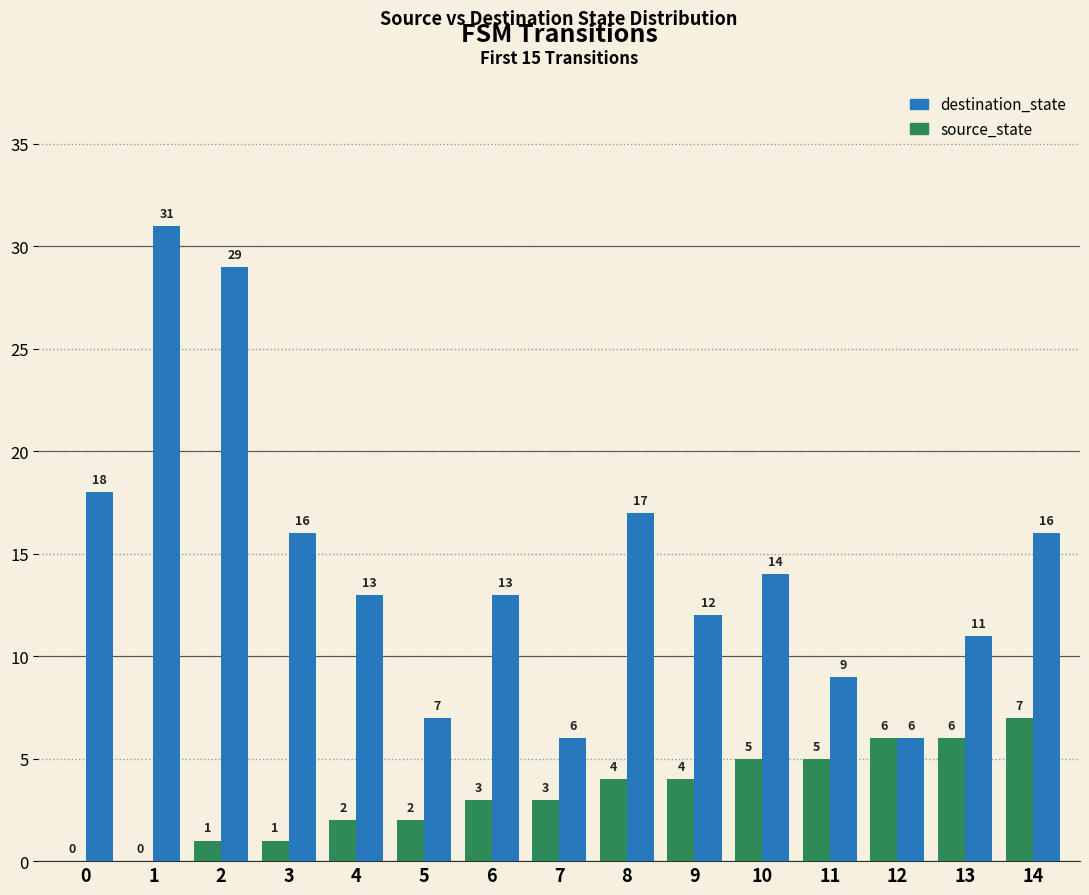

The value of destination_state at 1 is 31. True or false?

True